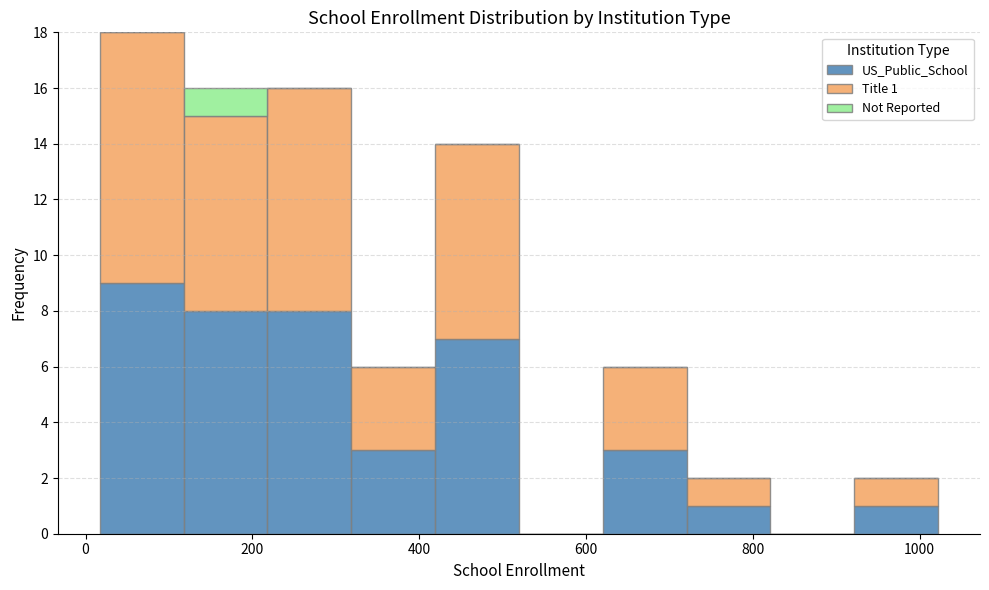

Which range on the x-axis has the tallest stacked bar (by total height)?

20 to 120